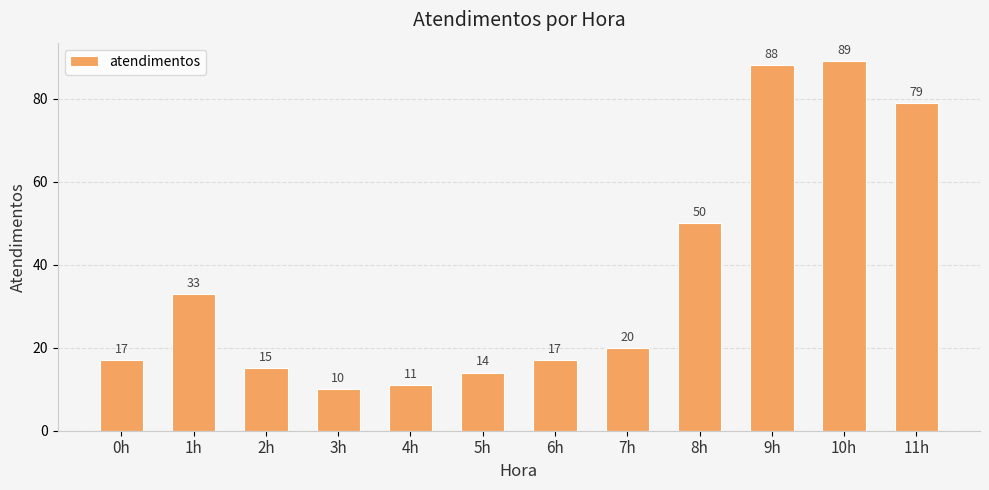

Between 11h and 9h, which is larger?

9h